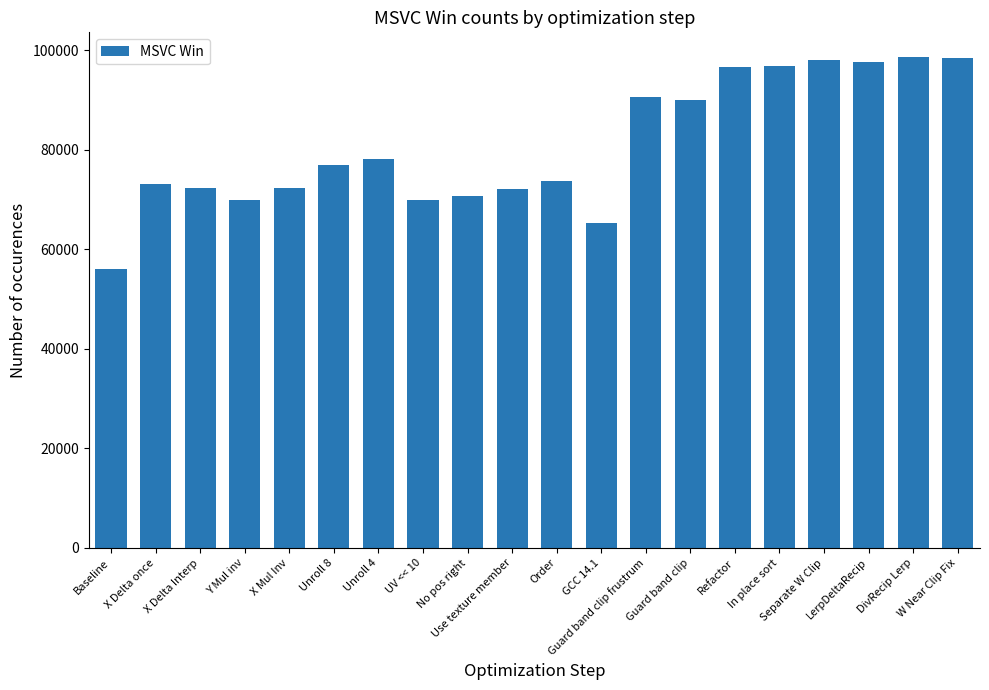

Approximately how many times larger is the value at Order compared to Baseline?

1.3